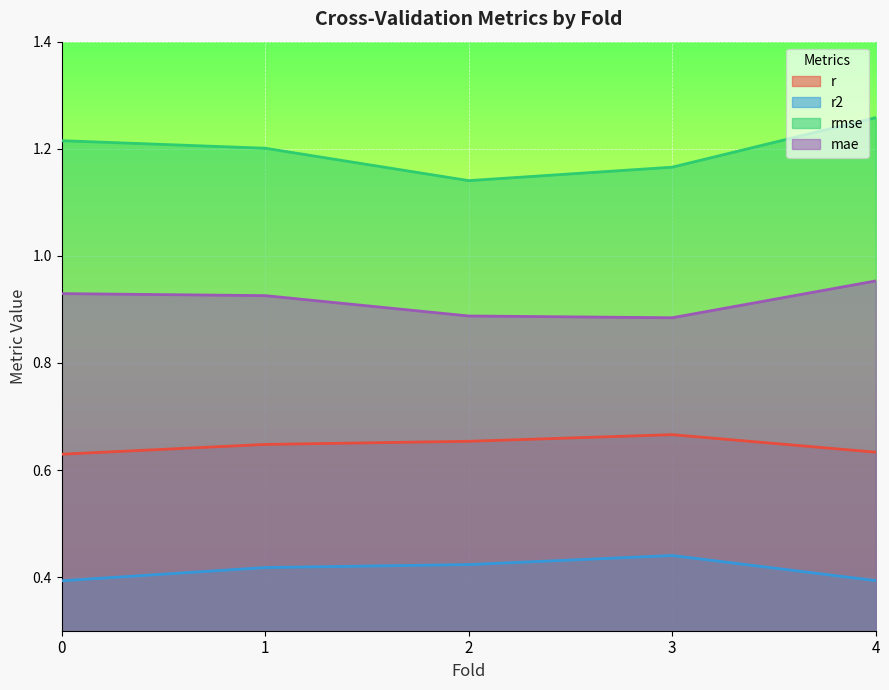

What are all the series names shown in the legend?

r, r2, rmse, mae